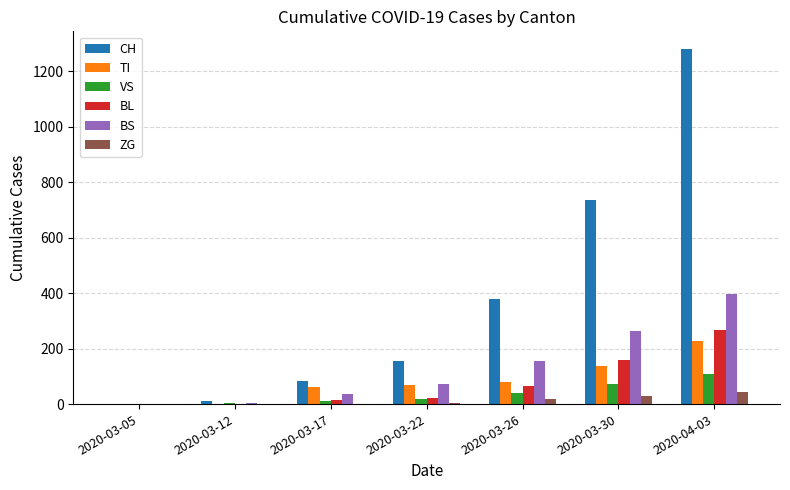

How many data points does each series have?

7